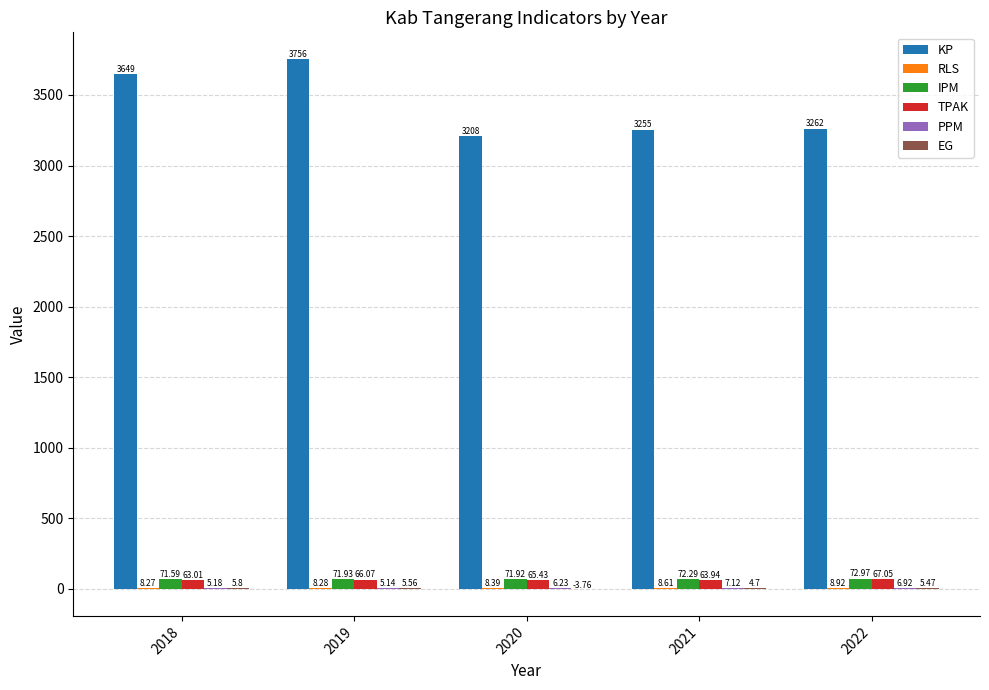

At which category is the sum across all series the highest?

2019